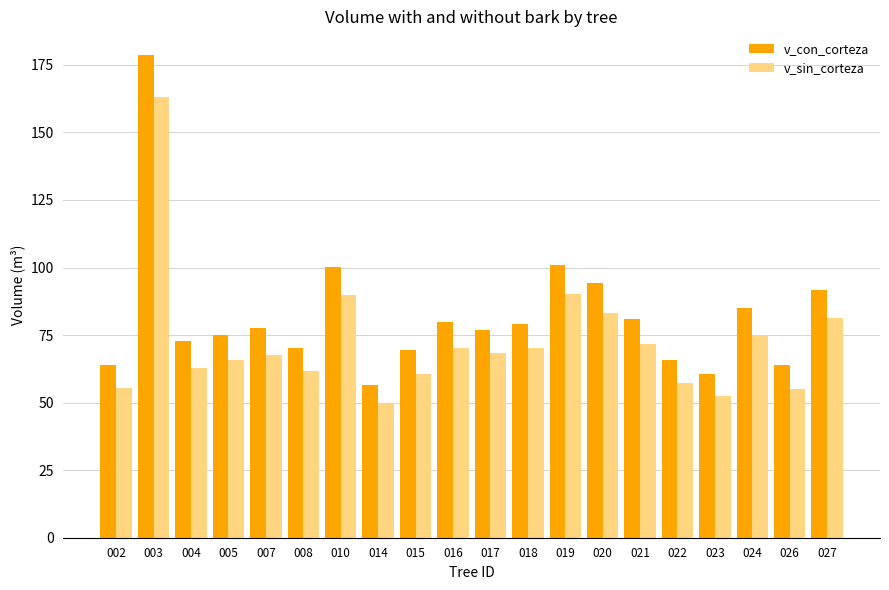

Read the v_sin_corteza value at 008.

61.6